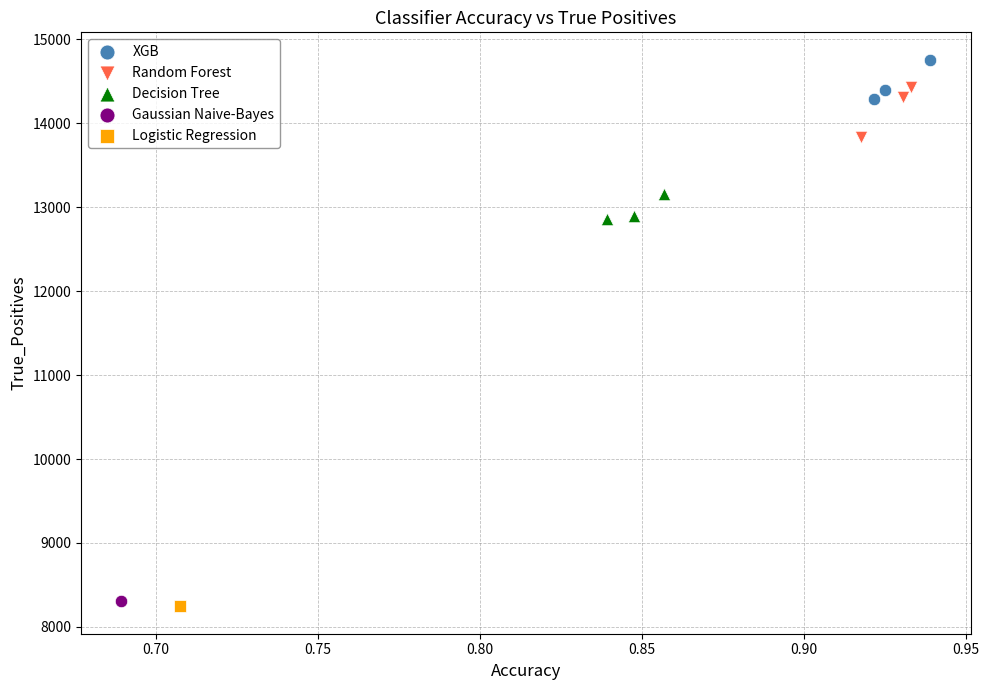

What are all the series names shown in the legend?

XGB, Random Forest, Decision Tree, Gaussian Naive-Bayes, Logistic Regression